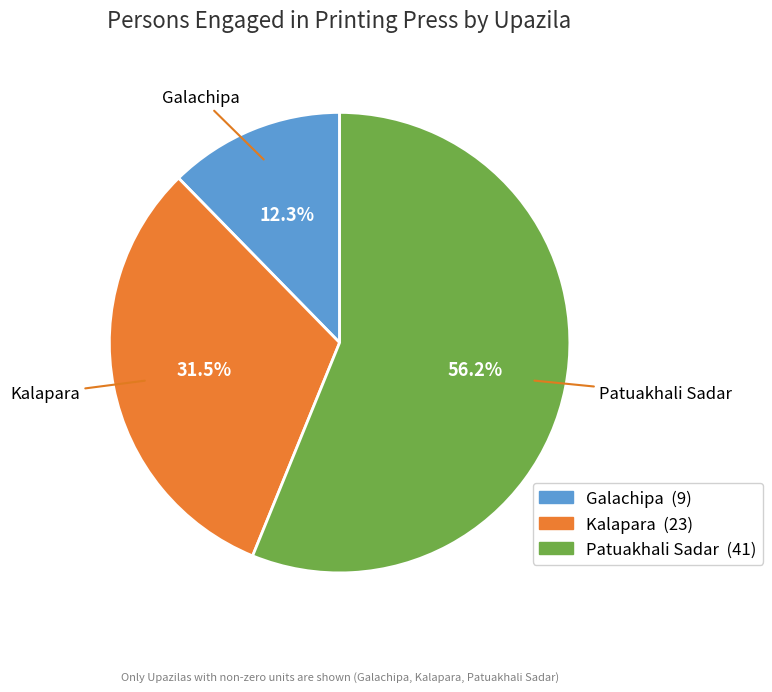

What is the largest slice in the pie chart?

Patuakhali Sadar